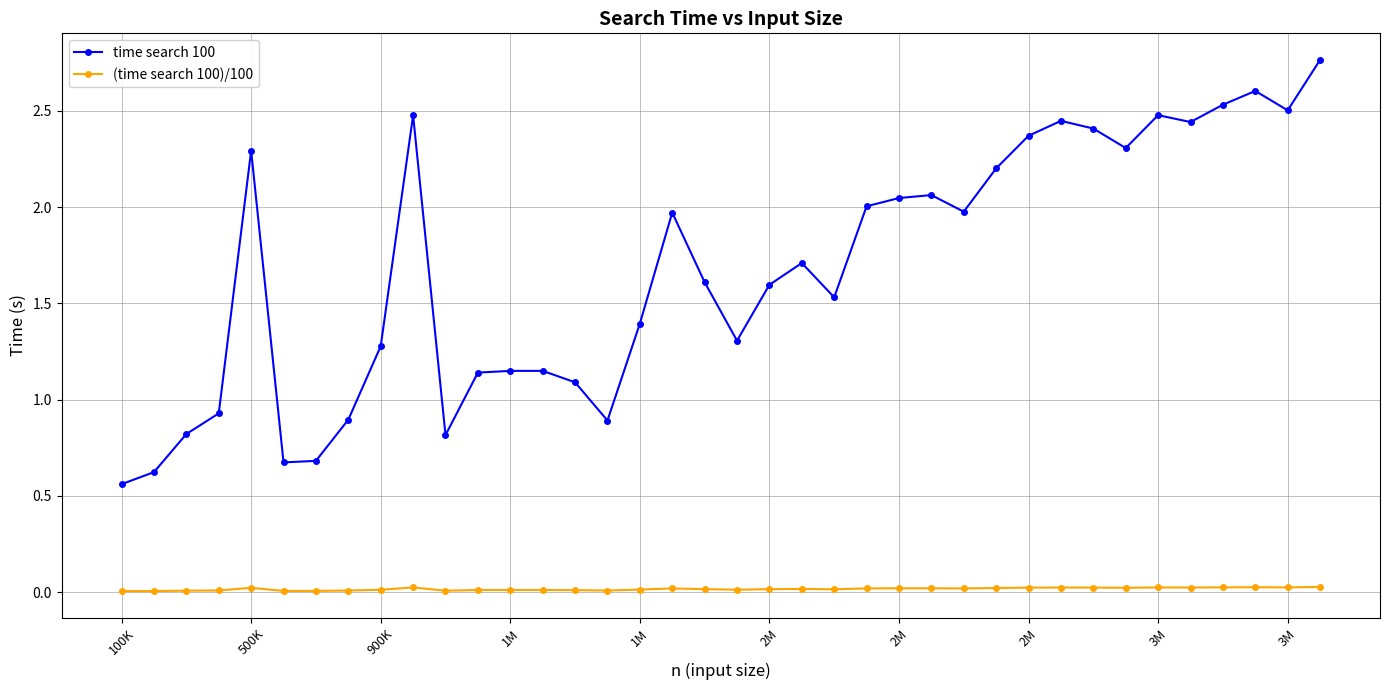

List the series in order of their overall mean, highest first.

time search 100, (time search 100)/100